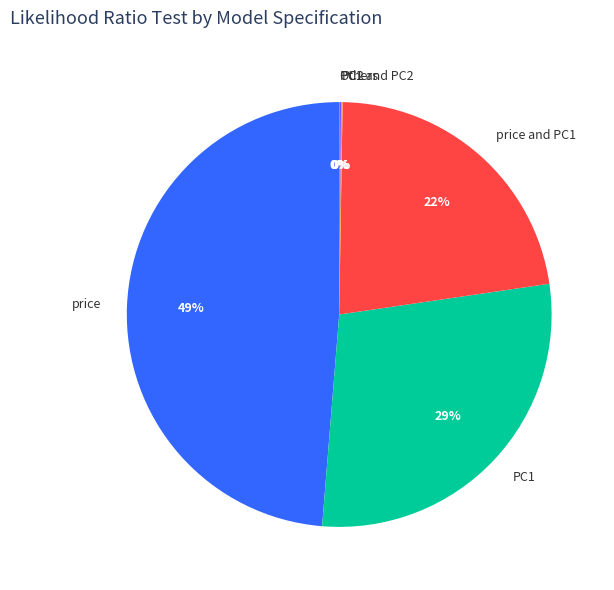

Is price and PC1 the majority of the pie?

No